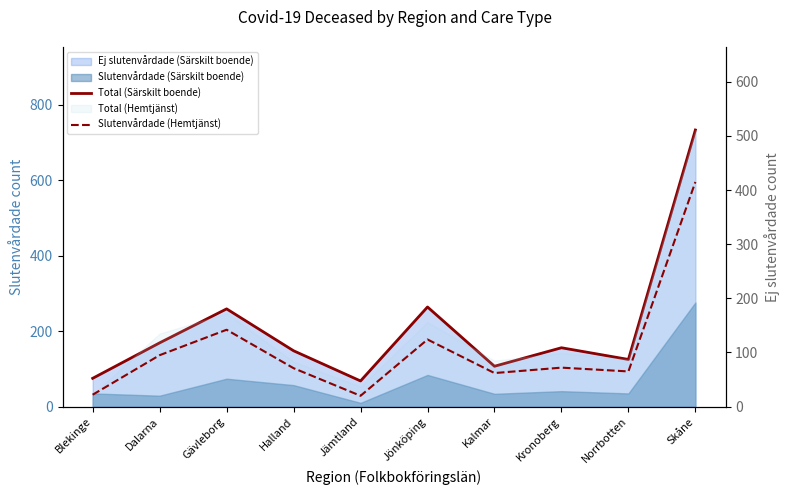

Reading right to left, list all the values displayed in this chart.

Total (Särskilt boende): 733	125	156	107	264	68	148	259	169	75
Slutenvårdade (Hemtjänst): 415	65	72	62	124	20	71	142	95	22